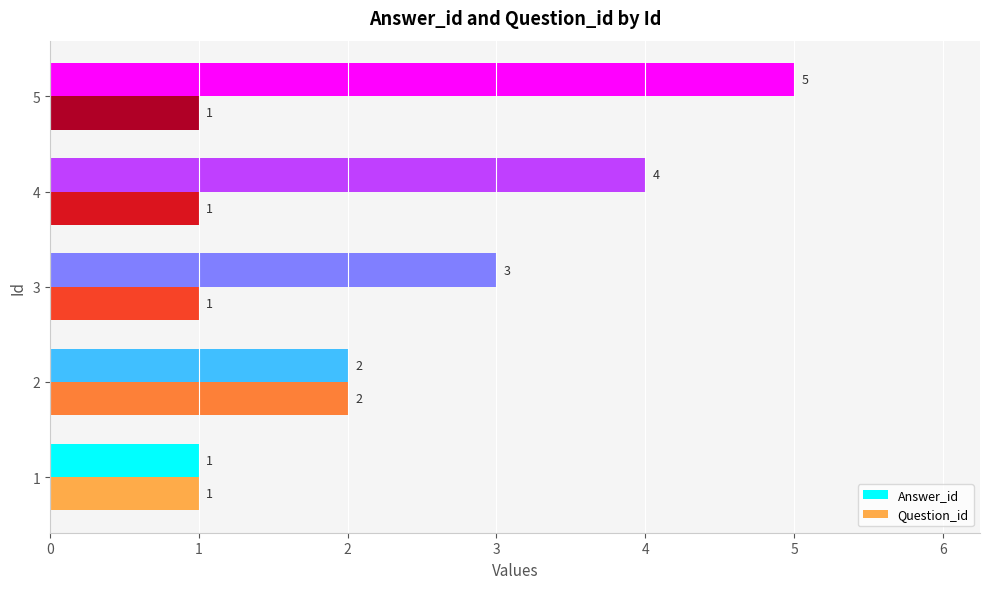

The value of Question_id at 1 is 1. True or false?

True